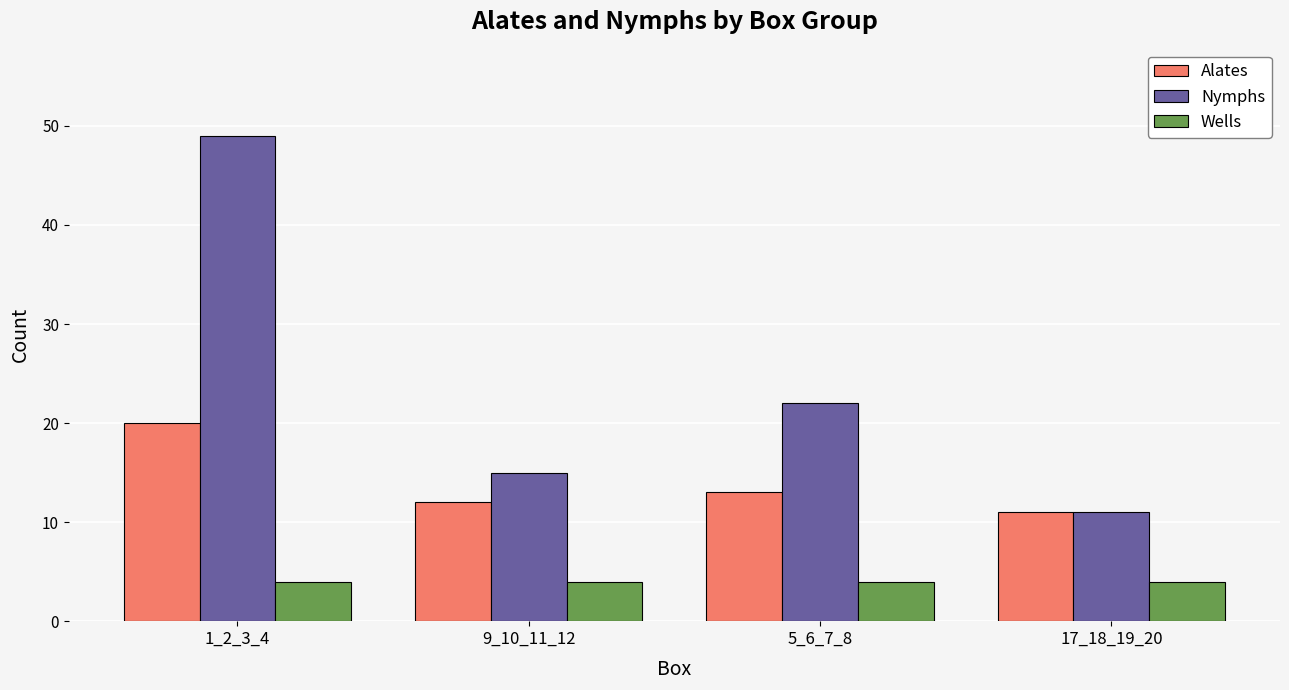

True or false: Wells has a value of 4 at 17_18_19_20.

True